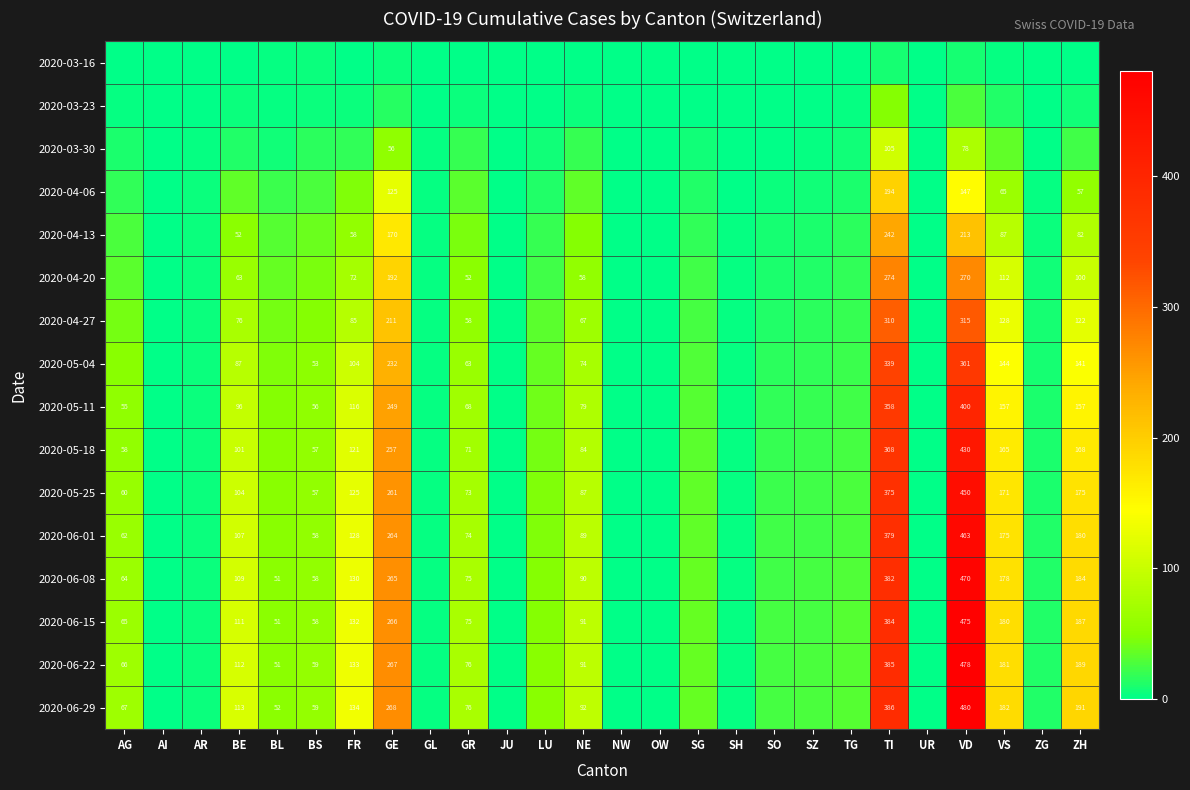

The value of 2020-05-11 at BE is 150. True or false?

False